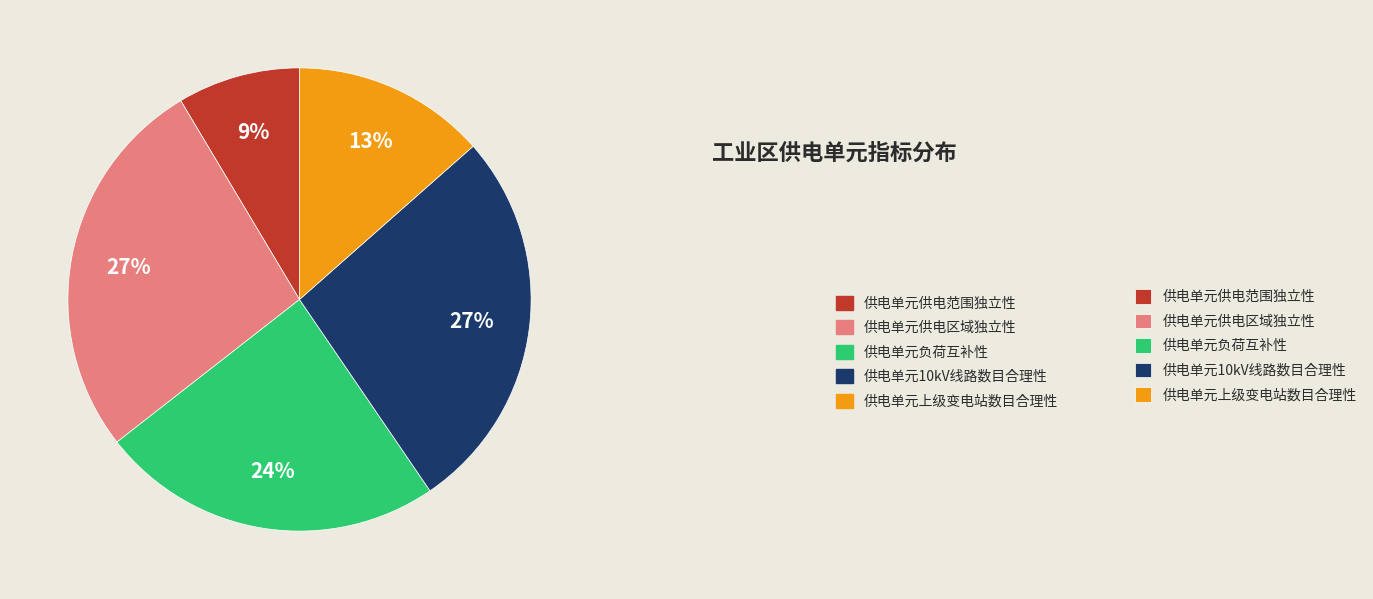

To the nearest percent, what is the difference between the largest and smallest slice percentages?

18%